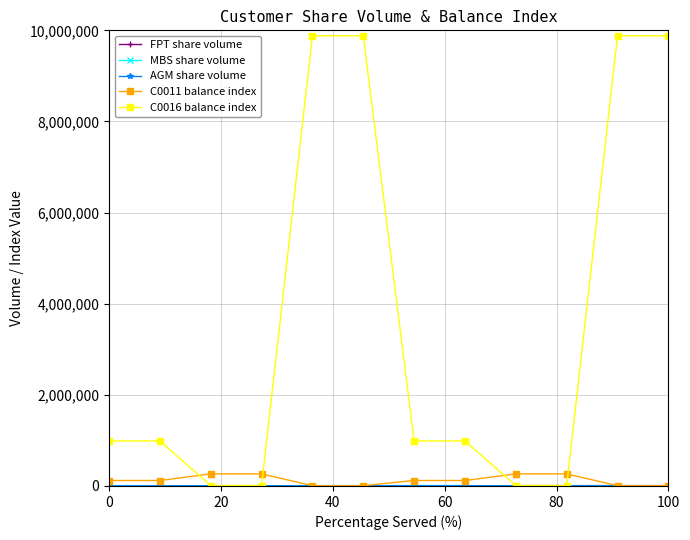

What is the maximum value shown in the chart?

9879861